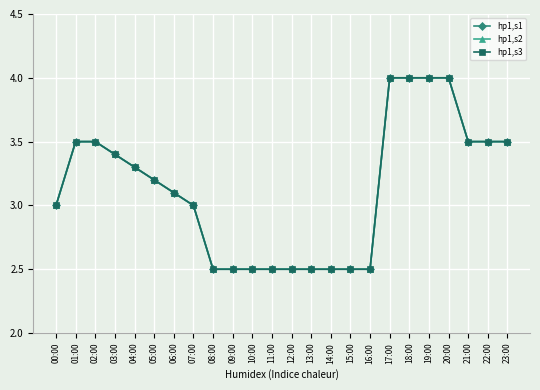

Does the chart have visible grid lines?

Yes